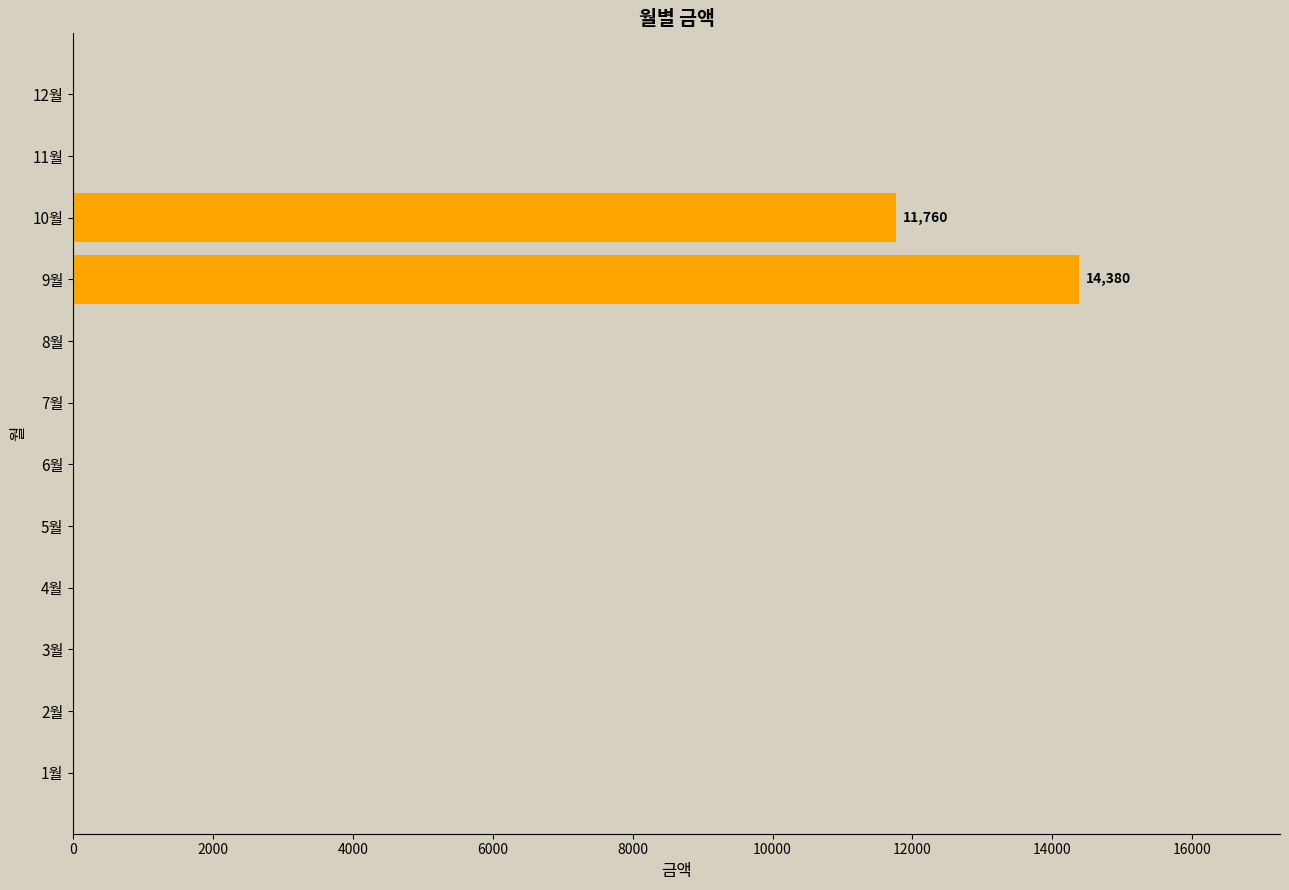

Is it true that the value at 4월 is 9658?

False